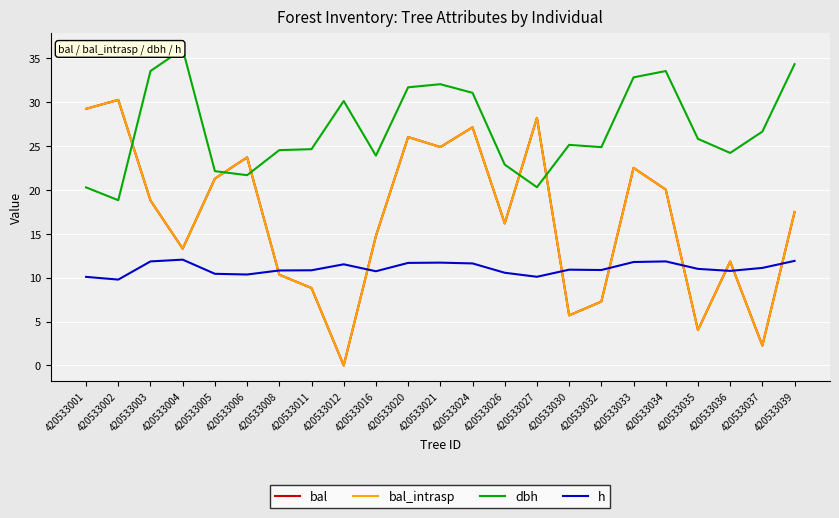

Between 420533005 and 420533037, which series saw the biggest shift?

bal